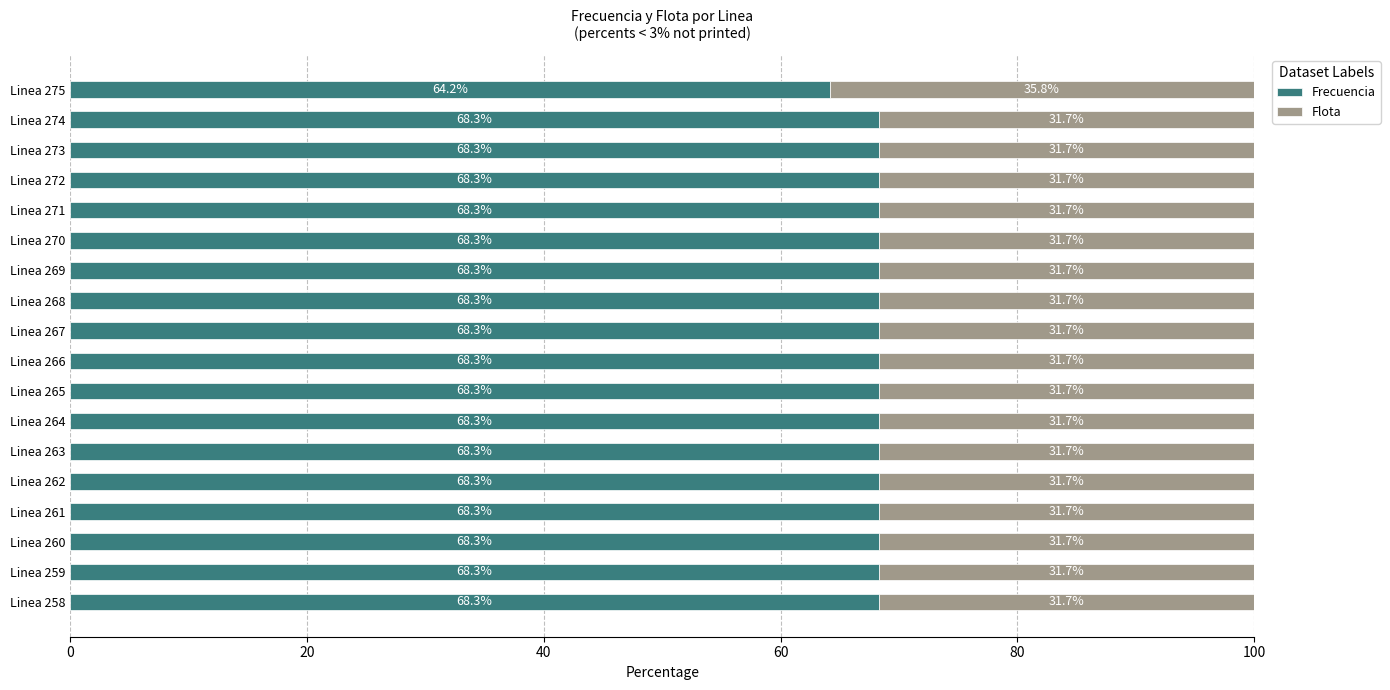

The Frecuencia series shows 68.3 at Linea 268. True or false?

True